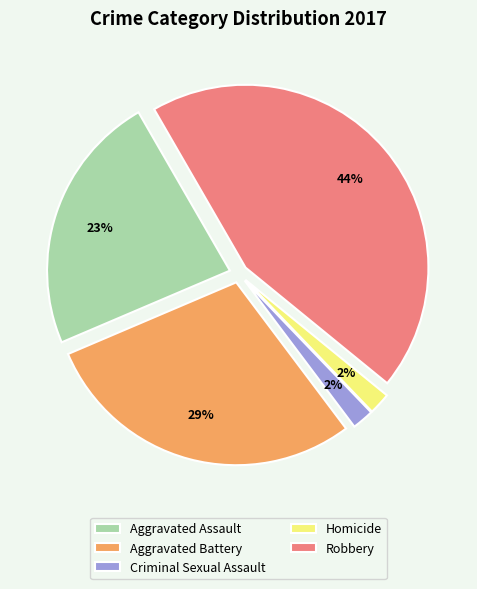

Between Criminal Sexual Assault and Robbery, which is larger?

Robbery